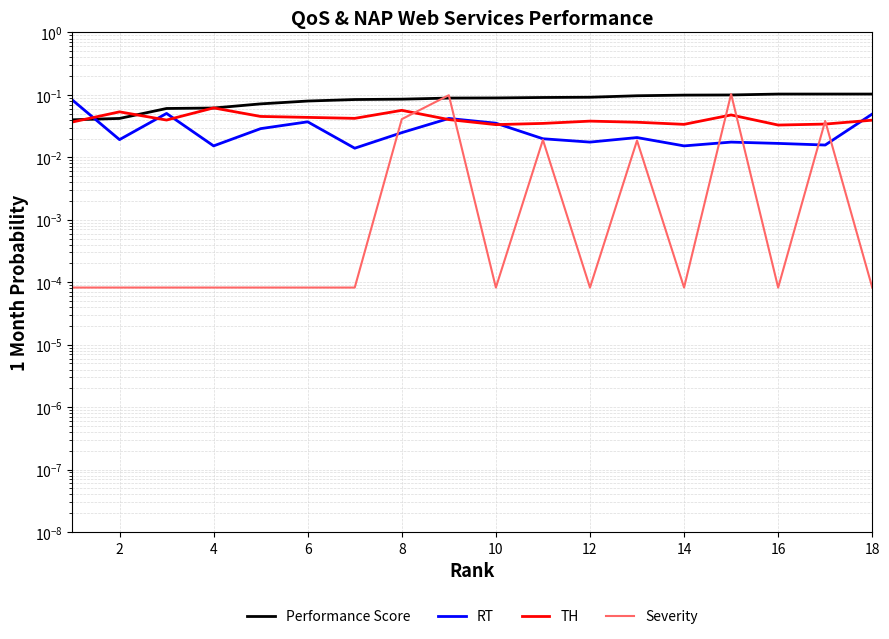

True or false: RT has more than 0 points higher than both neighbors.

True